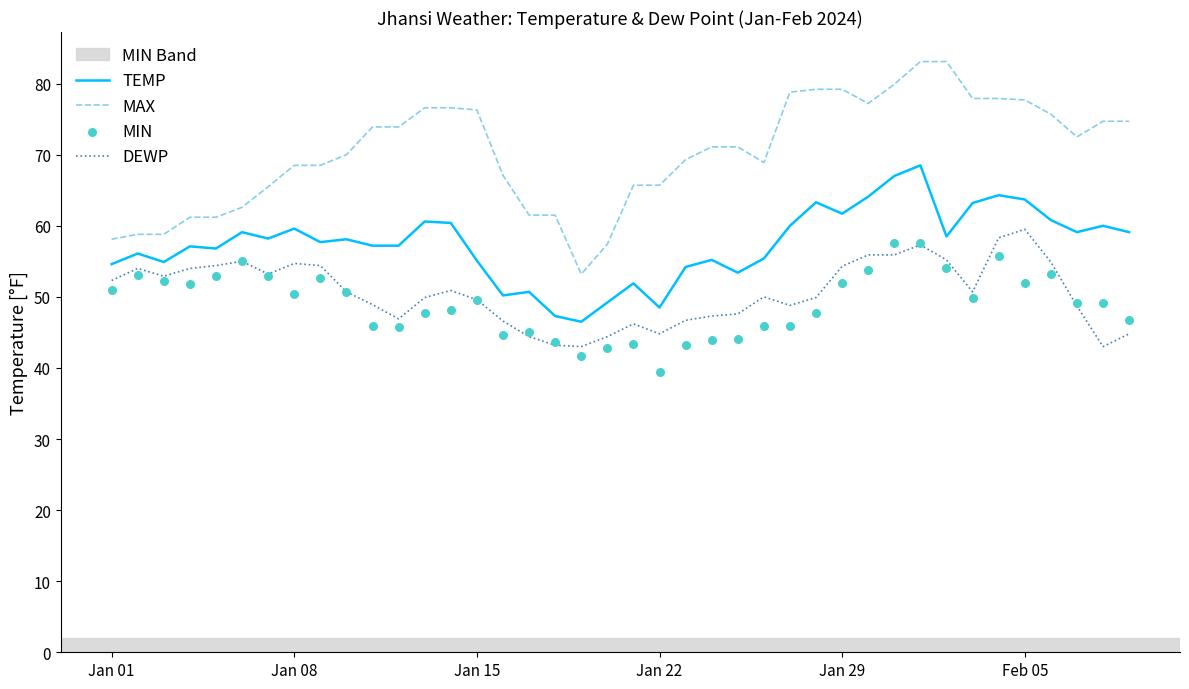

At how many categories does at least one series exceed 78?

6